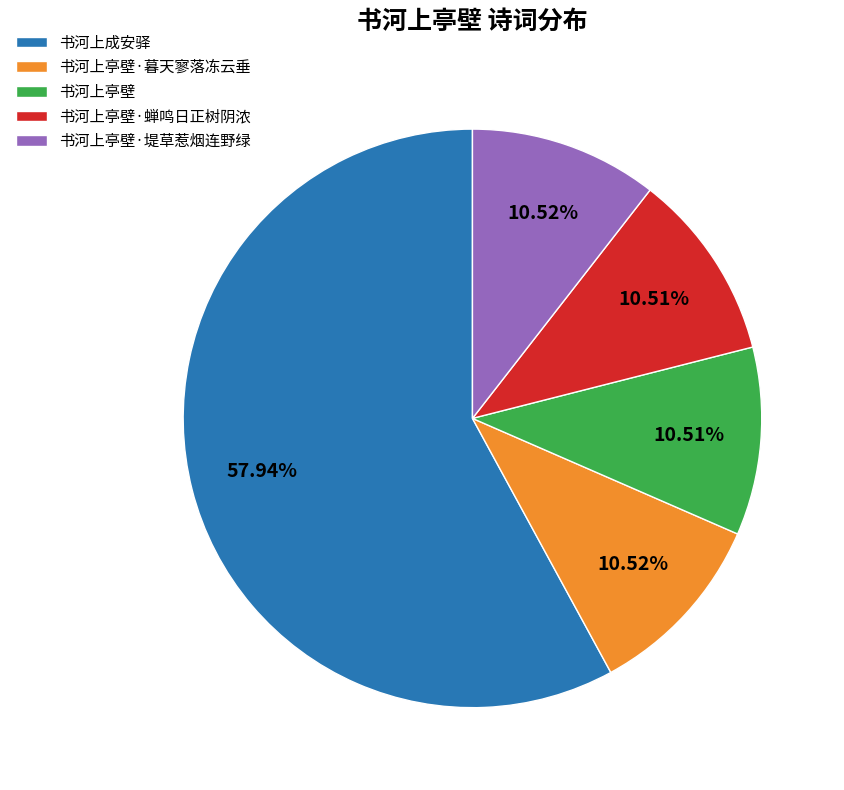

What percentage is the 书河上亭壁·堤草惹烟连野绿 slice, to the nearest percent?

11%